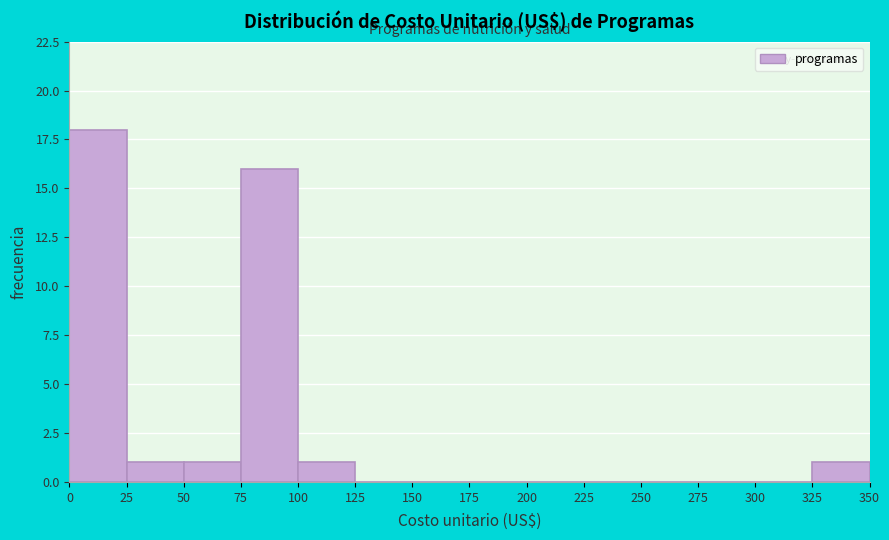

How tall is the bar that spans 100 to 125 on the x-axis? The values are not printed on the chart, so give them approximately, as read against the axis.

1